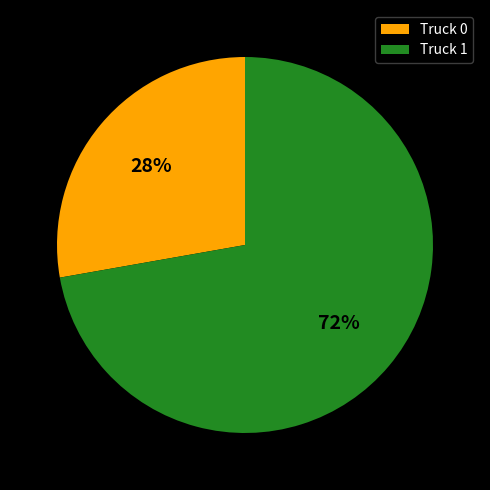

To the nearest percent, what is the difference between the Truck 1 and Truck 0 slice percentages?

44%